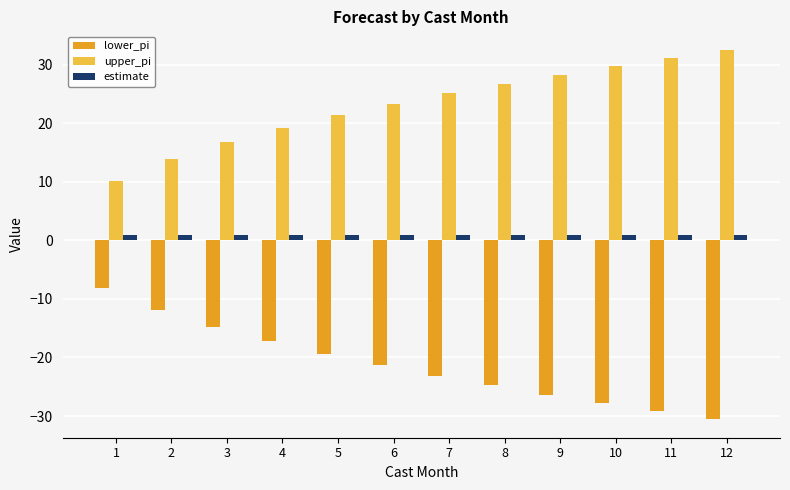

How many bars are there in each group?

3